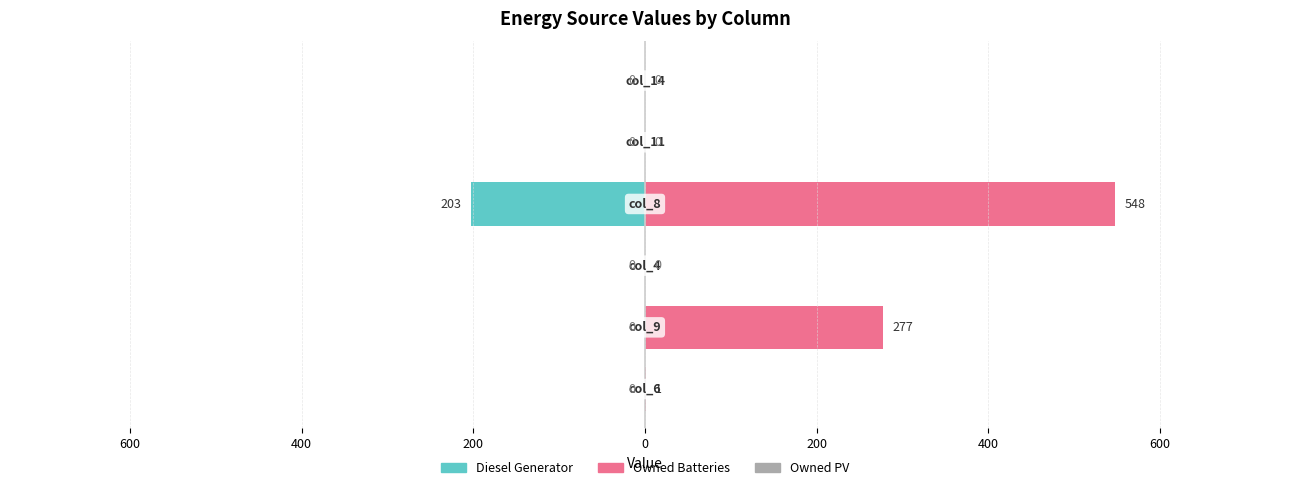

Reading left to right, list all the values displayed in this chart.

Diesel Generator: 0.0	0.0	0.0	-203.0	0.0	0.0
Owned Batteries: 1.0	277.0	0.0	548.0	0.0	0.0
Owned PV: 0.7	0.7	0.7	0.7	0.7	0.7